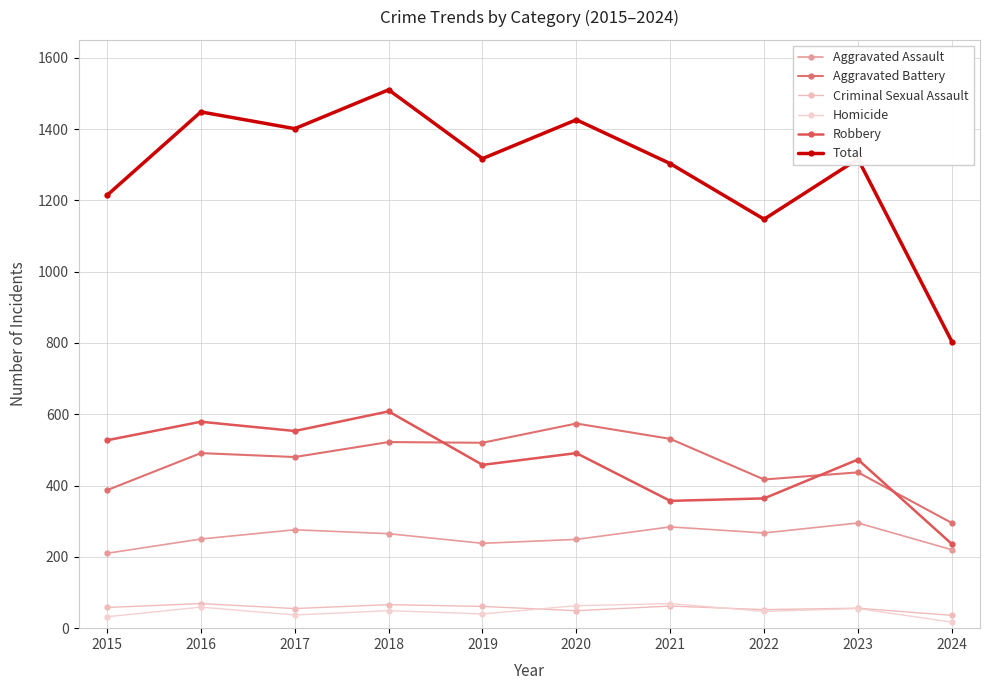

What is the maximum value for Aggravated Assault?

295